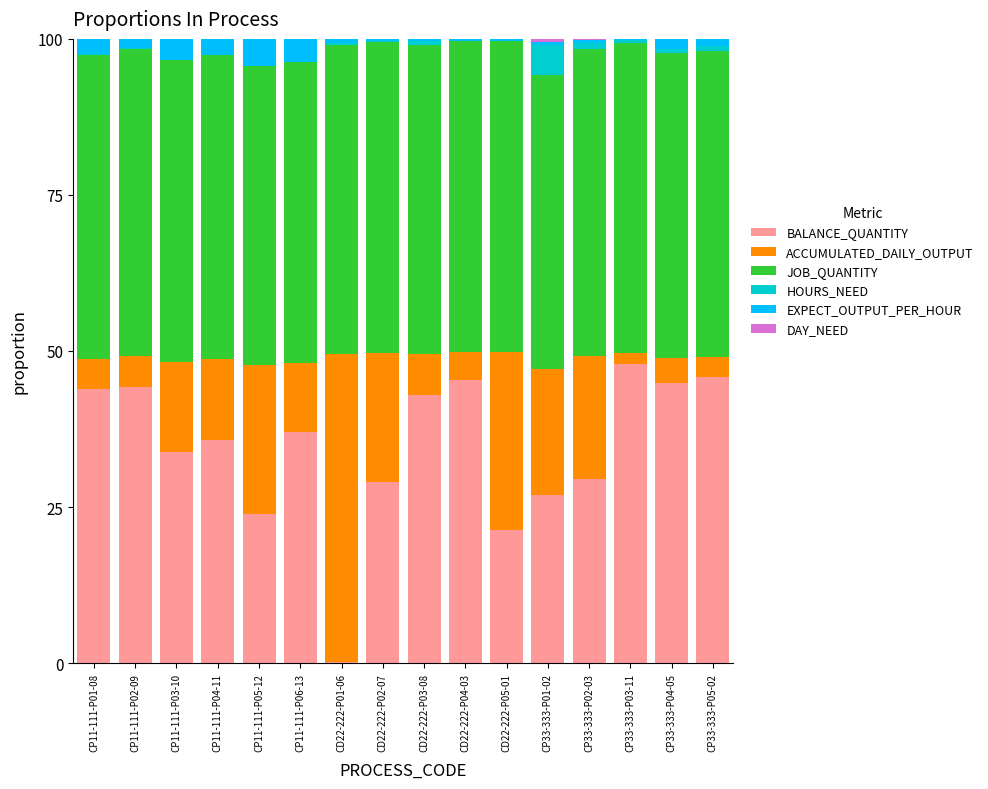

Is it true that BALANCE_QUANTITY equals 28.9 at CD22-222-P02-07?

True